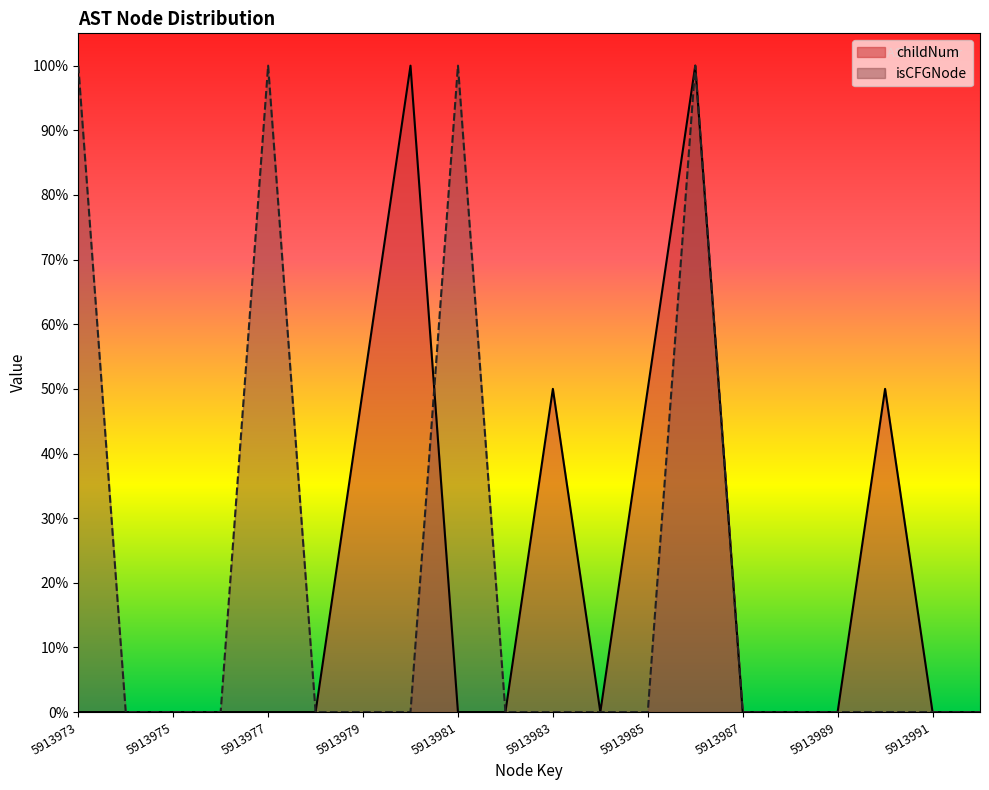

List the labels in order of childNum value, smallest first.

5913973, 5913974, 5913975, 5913976, 5913977, 5913978, 5913981, 5913982, 5913984, 5913987, 5913988, 5913989, 5913991, 5913992, 5913979, 5913983, 5913985, 5913990, 5913980, 5913986